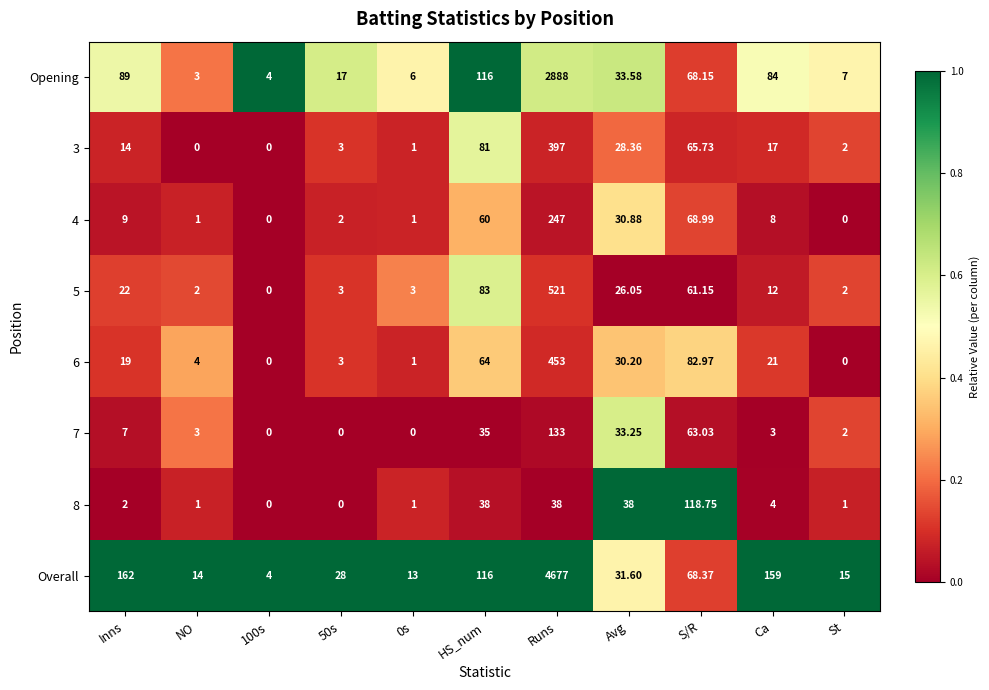

Which series changed the most between NO and HS_num?

Opening